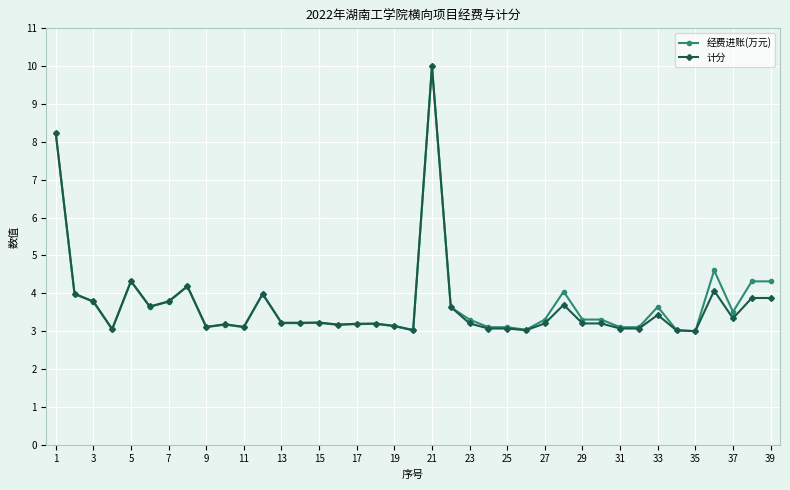

True or false: 经费进账(万元) has more than 0 interior local peaks.

True